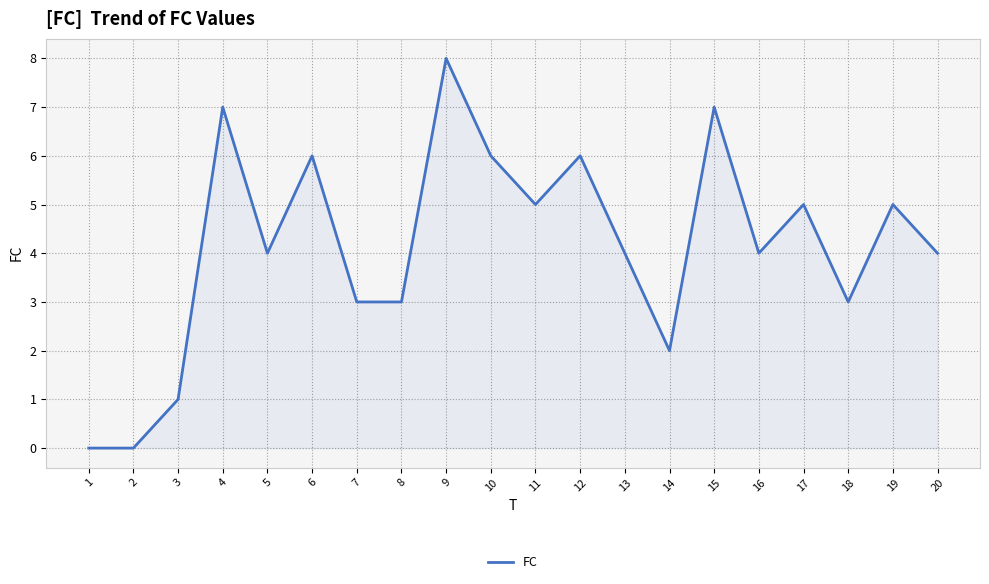

At which category does the data reach its first local peak?

4